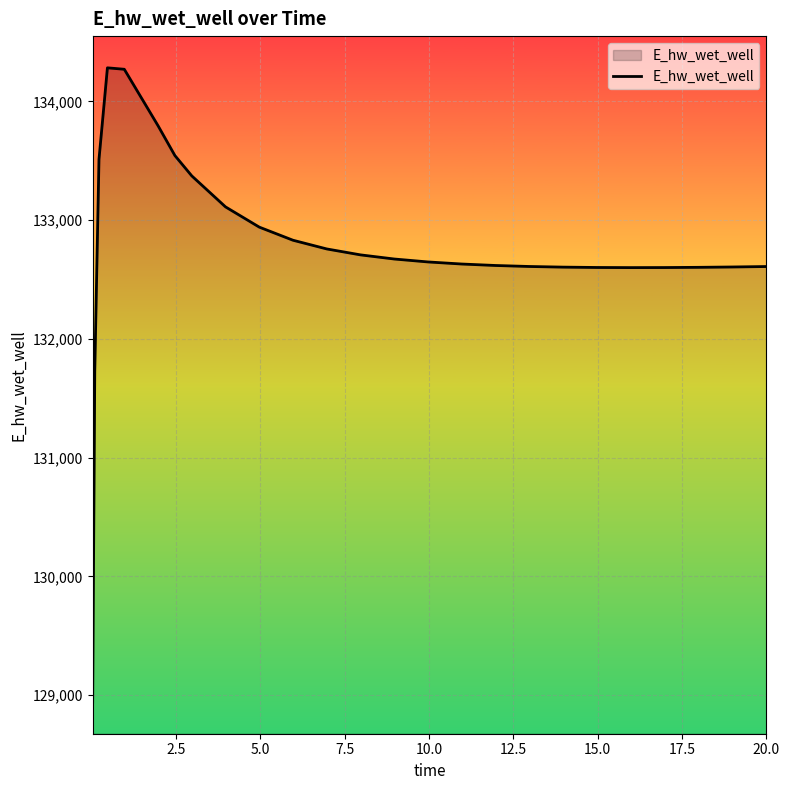

What is the average value?

132762.5